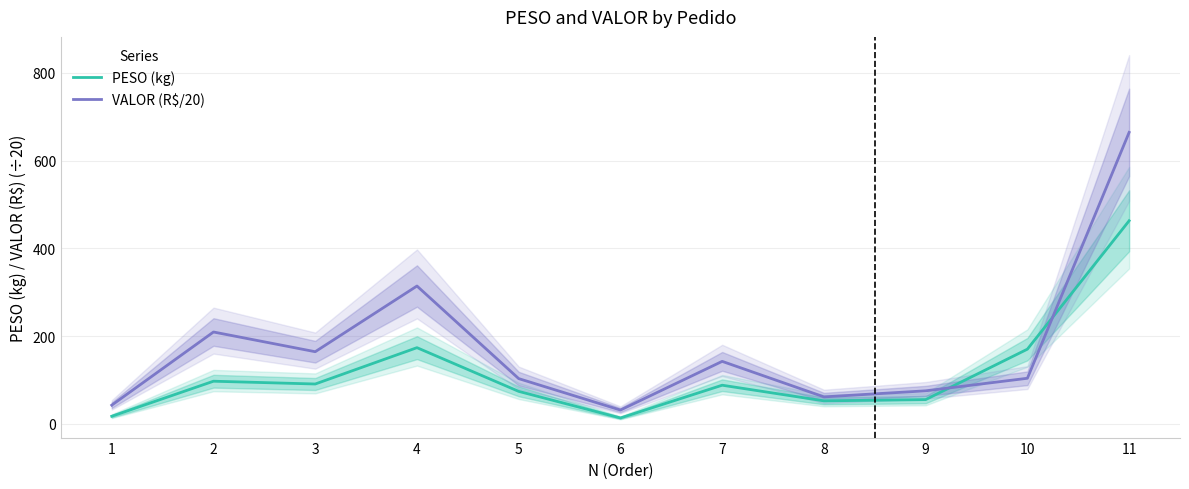

True or false: PESO (kg) has more than 1 interior local peaks.

True